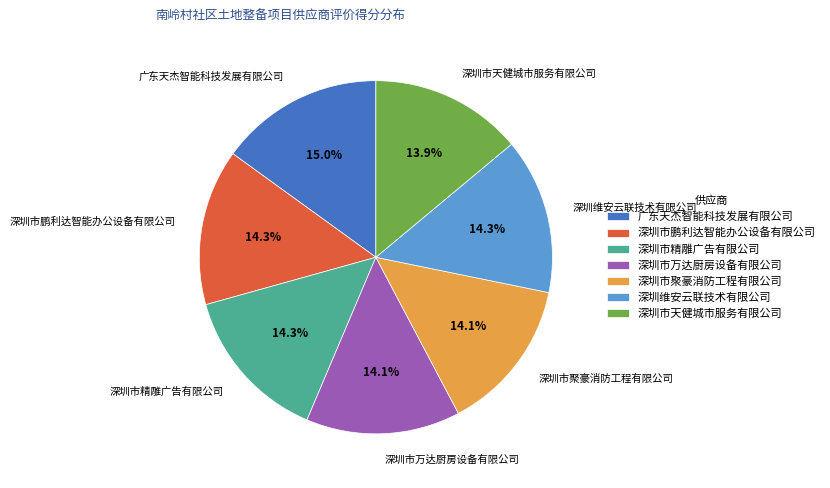

Is it true that 广东天杰智能科技发展有限公司 is 15% of the pie?

True